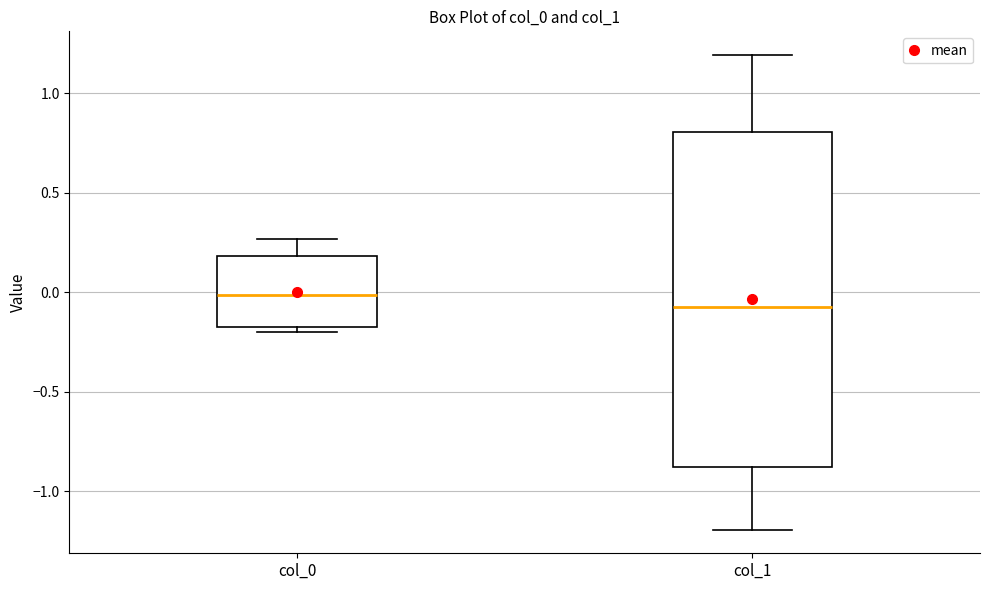

Reading left to right, read every box against the y-axis: the position of its median line, the range the box covers, and the ends of its whiskers. The values are not printed on the chart, so give them approximately, as read against the axis.

col_0: median 0.00, box -0.20 to 0.20, whiskers -0.20 (just below the box's lower edge) to 0.25
col_1: median -0.10, box -0.90 to 0.80, whiskers -1.20 to 1.20